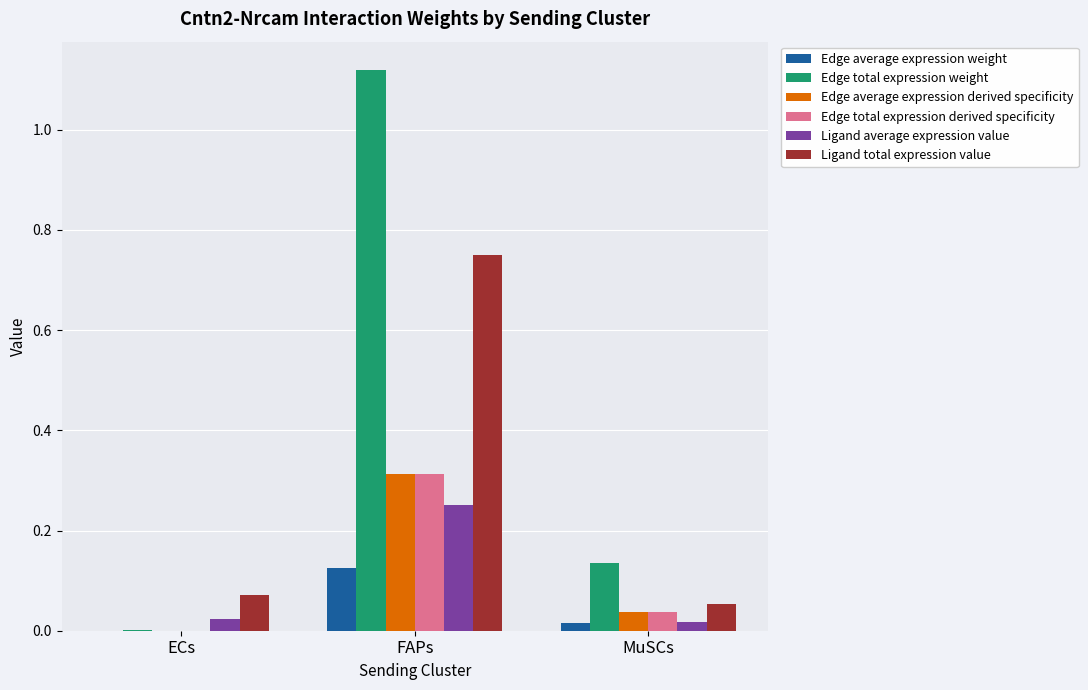

Which category has the highest value across all series?

FAPs